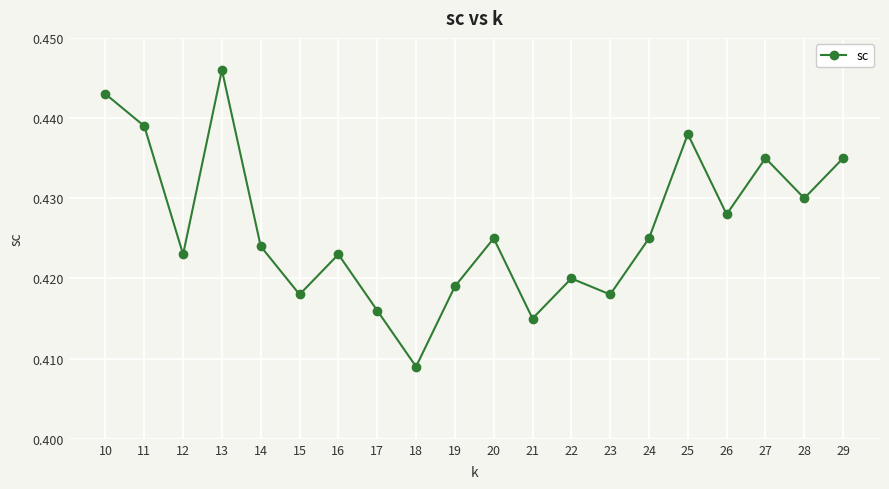

What is the sum of the values at 15 and 16?

0.8